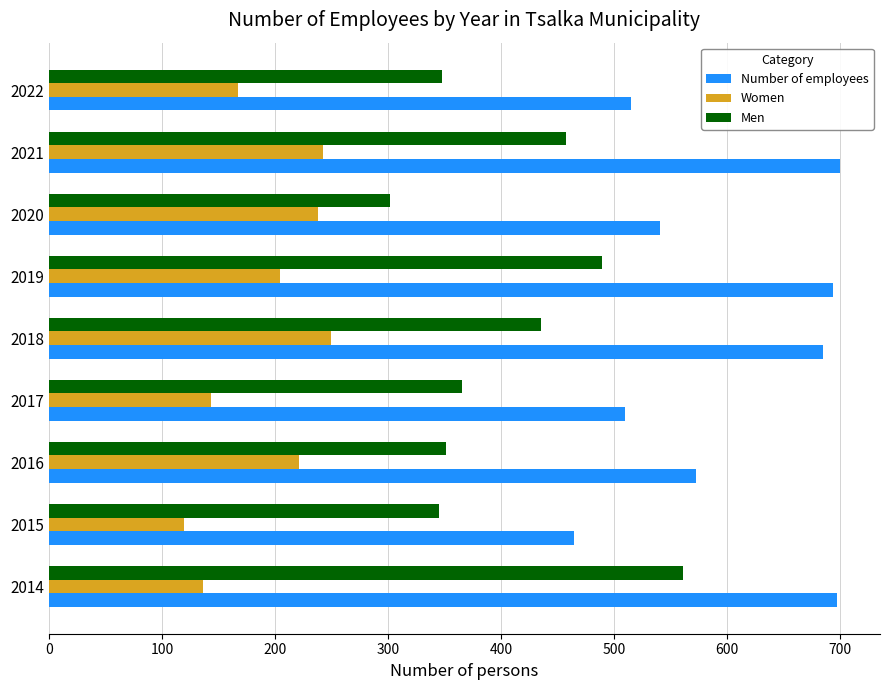

Which series has the largest range (max minus min)?

Men